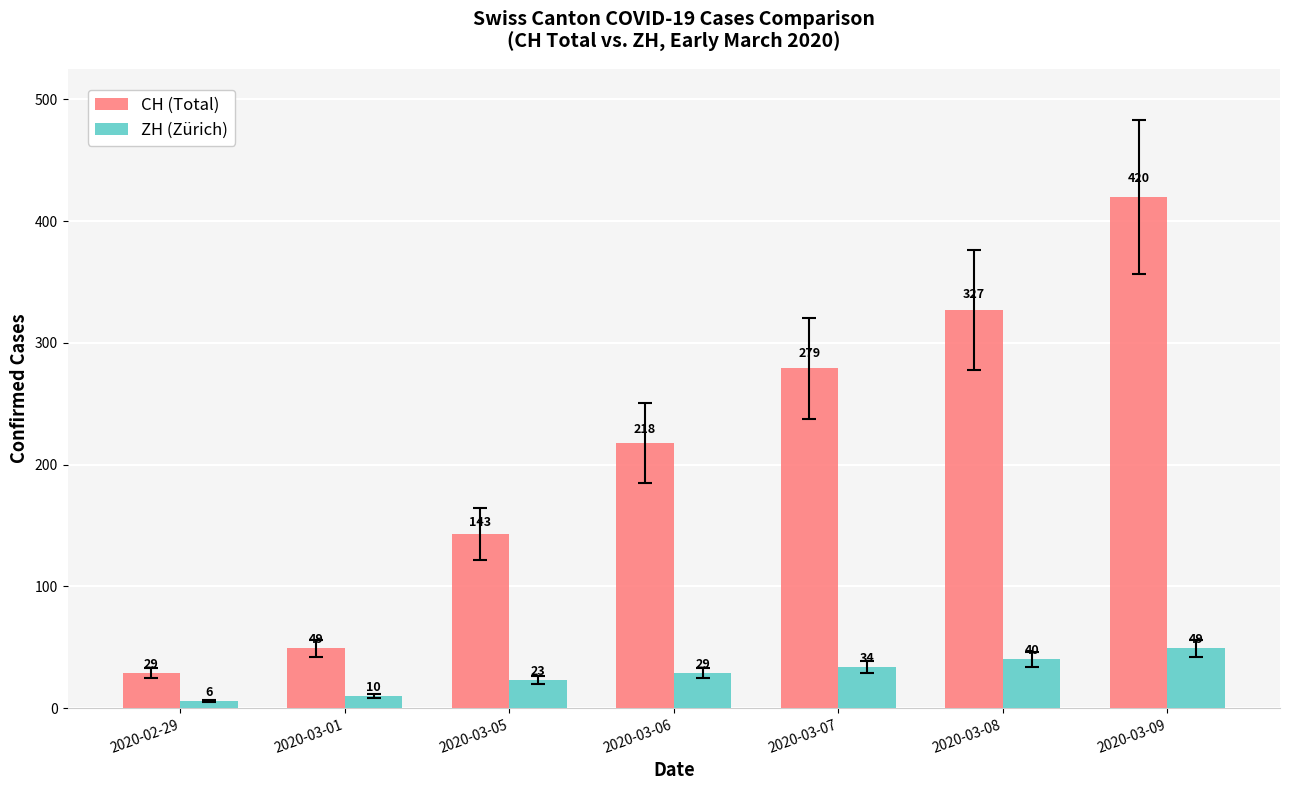

What is the label of the 4th bar from the left?

2020-03-06